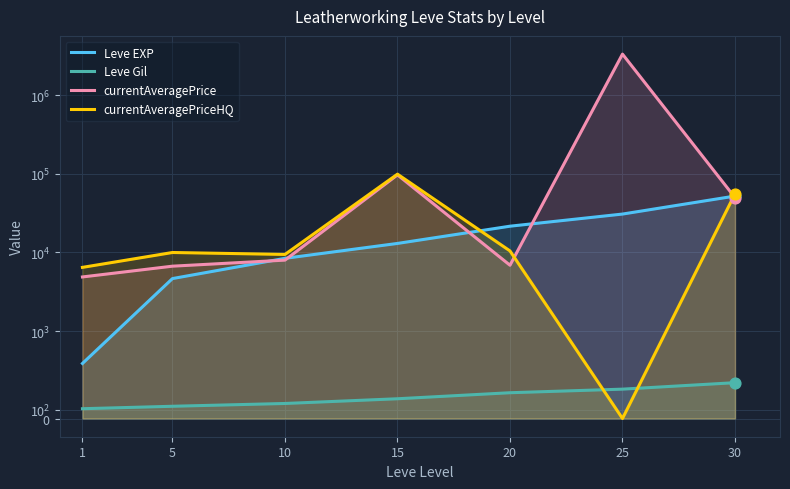

Which series has the largest total across all categories?

currentAveragePrice